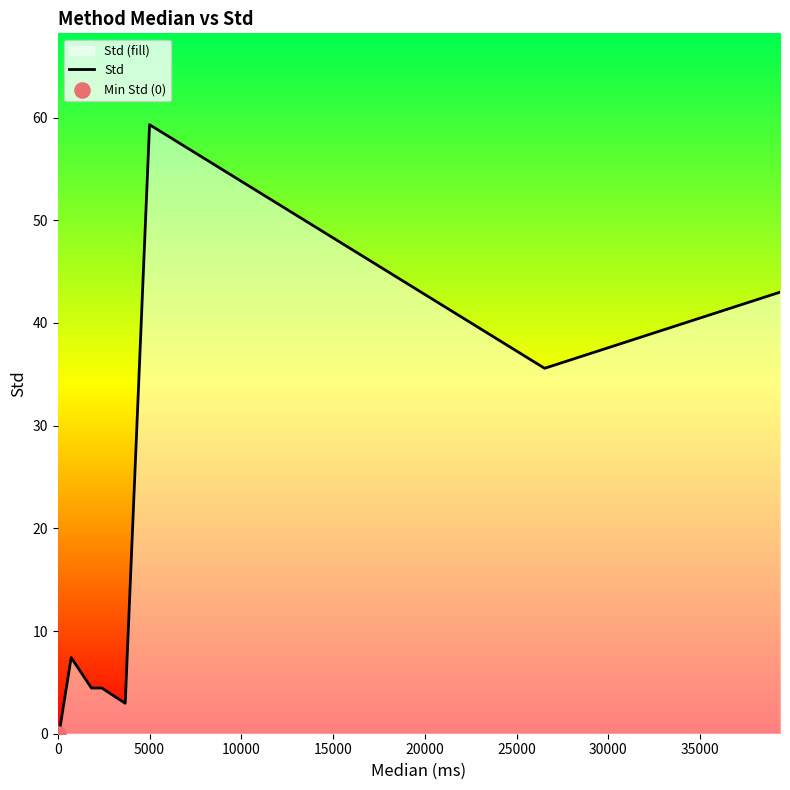

At which category does the chart reach its peak across all series?

5000